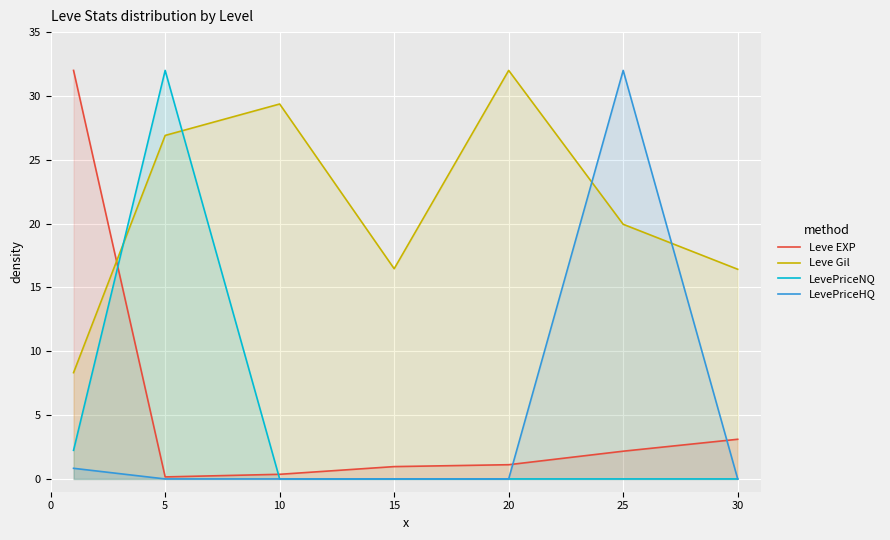

Which category has the lowest value across all series?

15